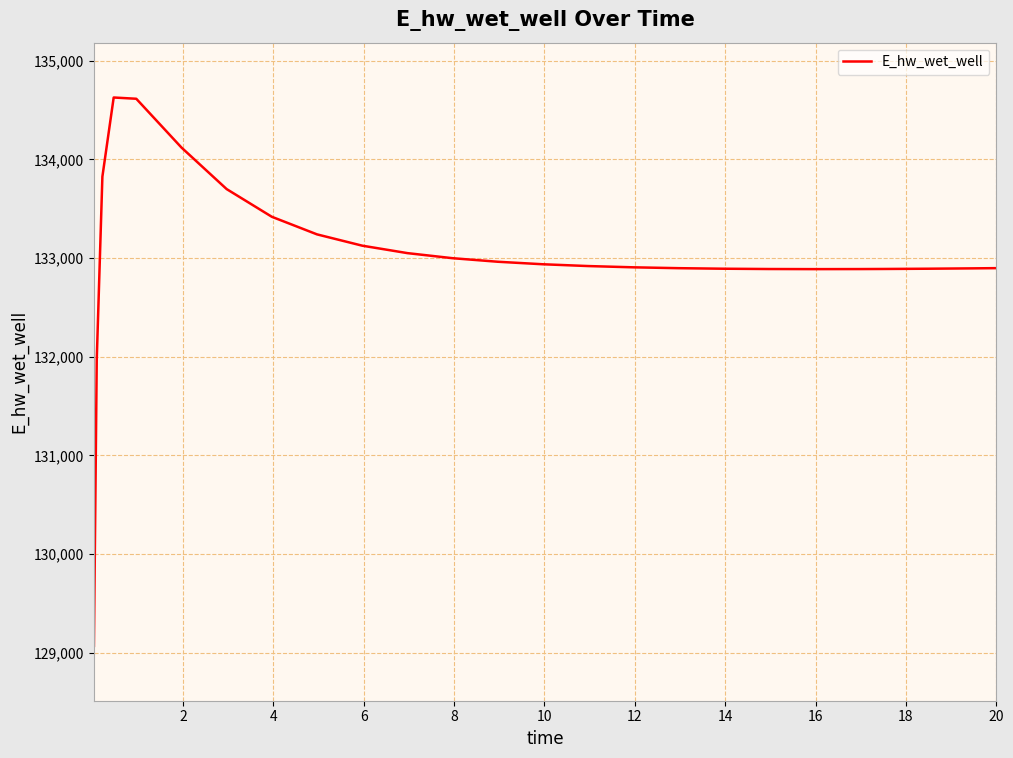

What is the difference between the maximum and minimum values?

5557.9